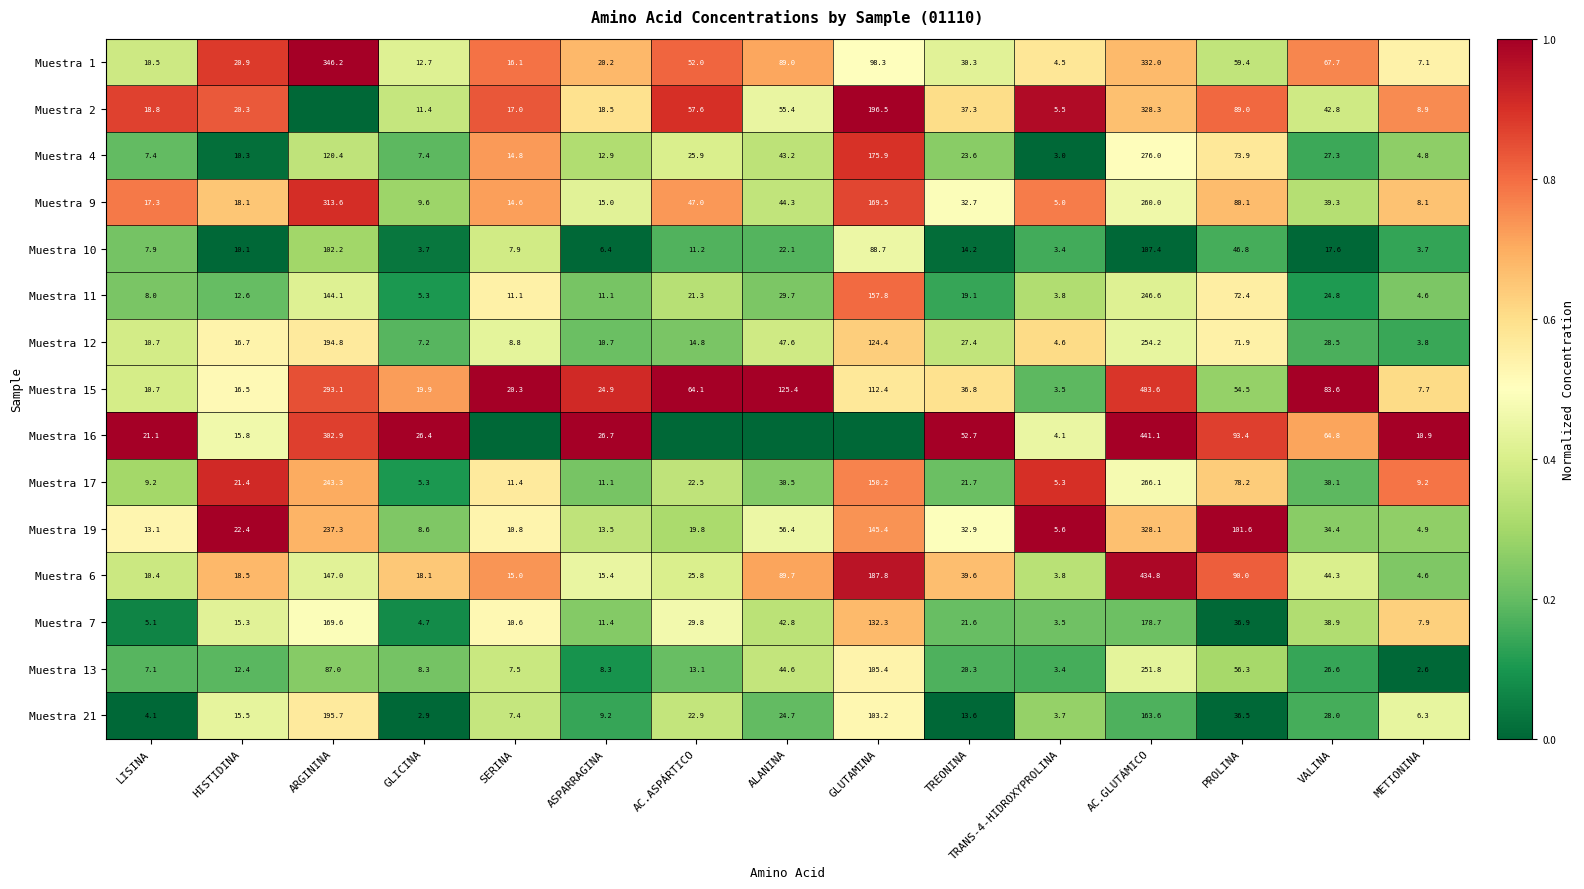

Where is Muestra 21 nearest to the value 99?

GLUTAMINA